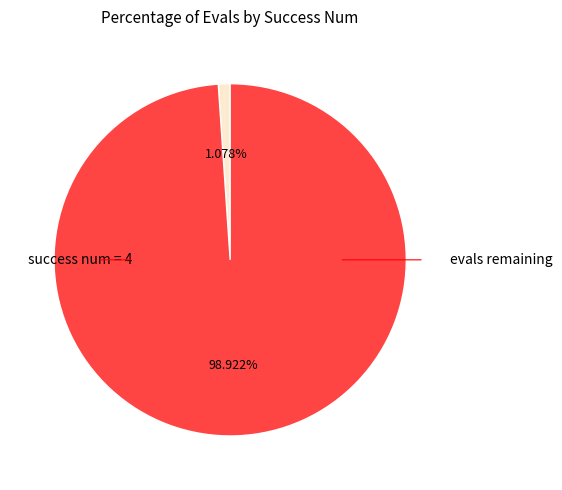

Is there any slice that represents more than half of the pie?

Yes